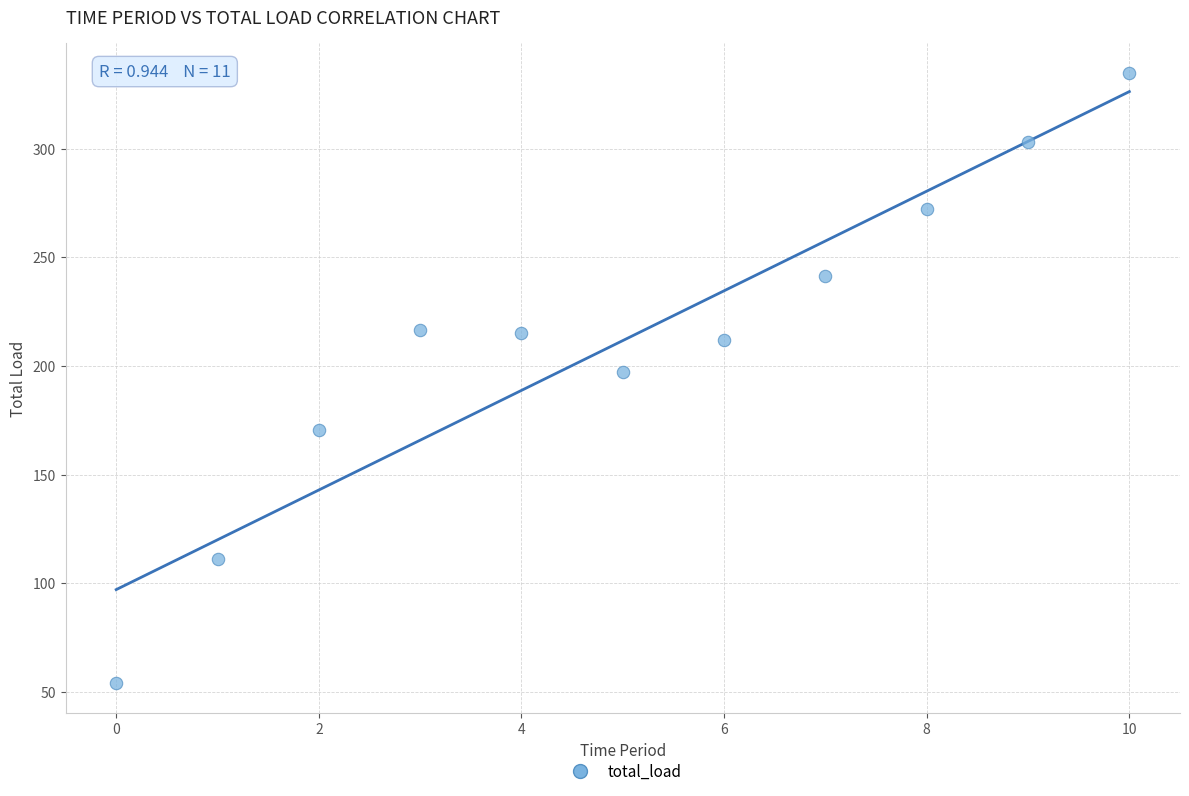

What is the range of Y values (max minus min)?

280.7